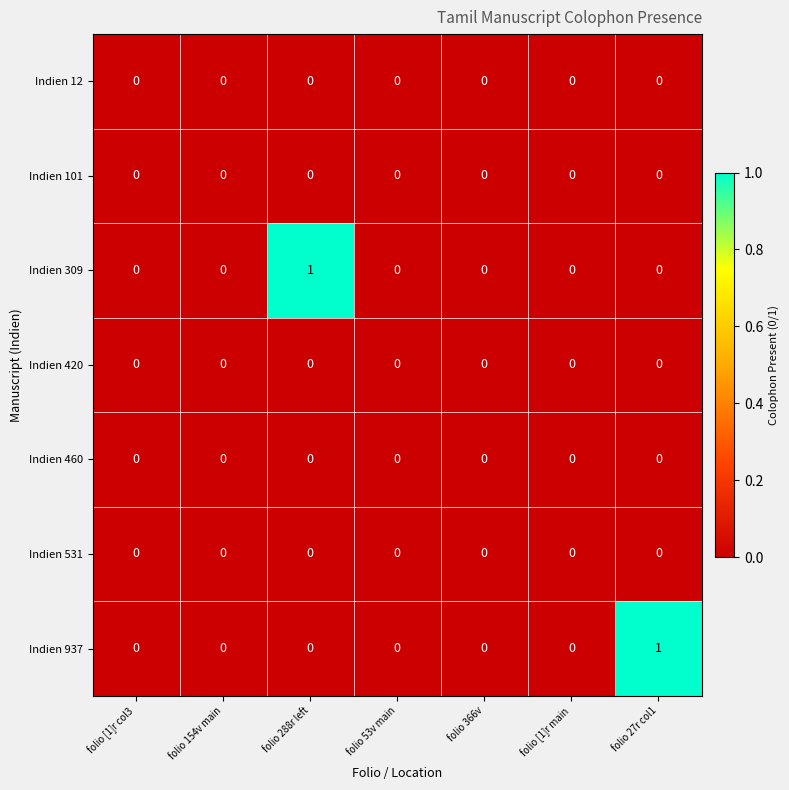

Is it true that Indien 420 equals 0 at folio 288r left?

True